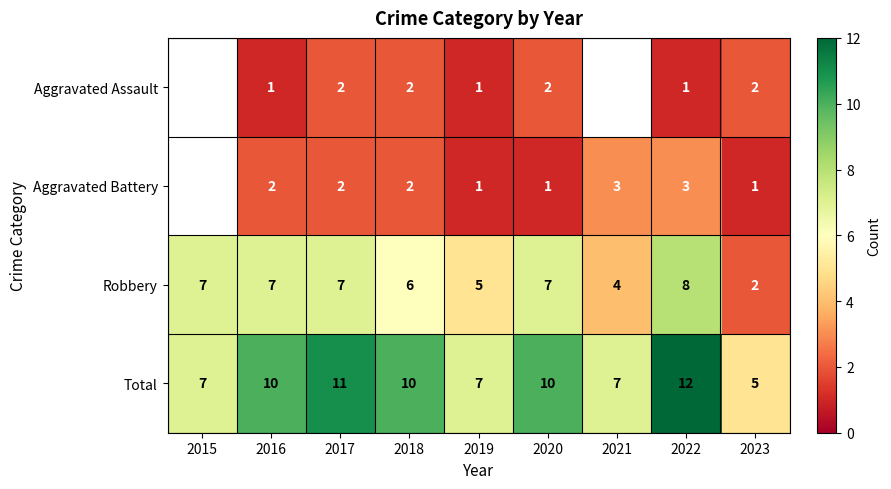

Count the number of categories in the chart.

9